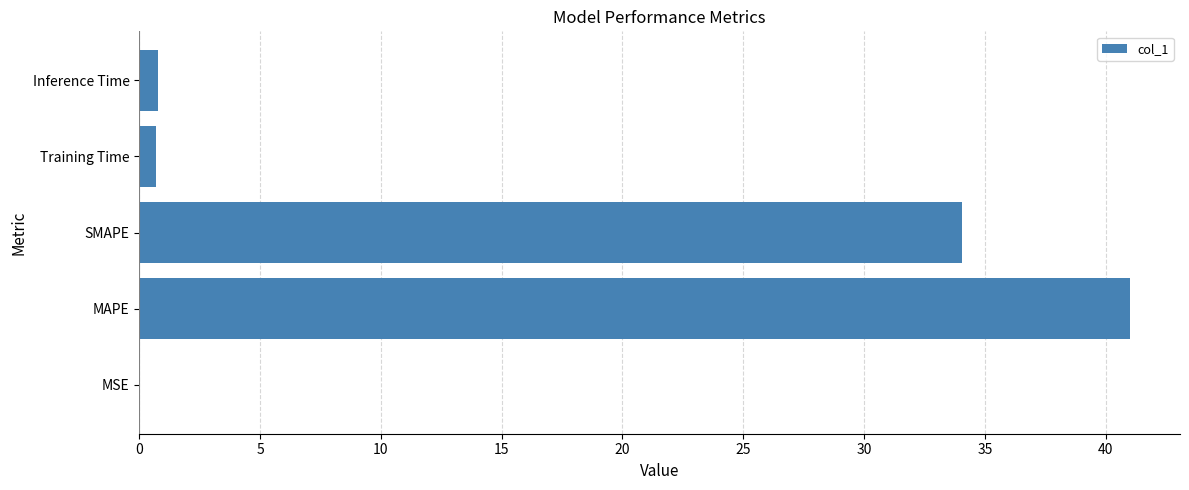

Which has a higher value, Training Time or MAPE?

MAPE